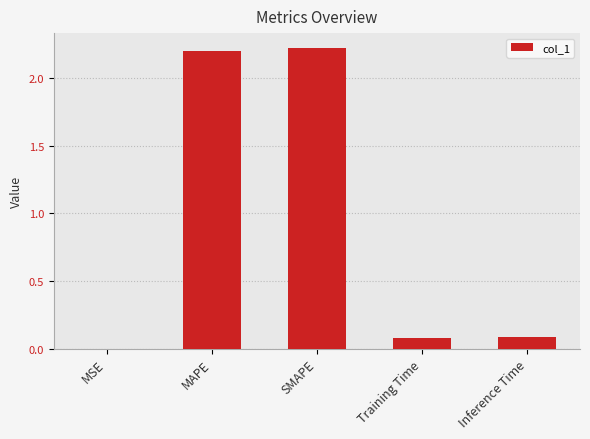

What is the change in value from MAPE to Training Time?

-2.1